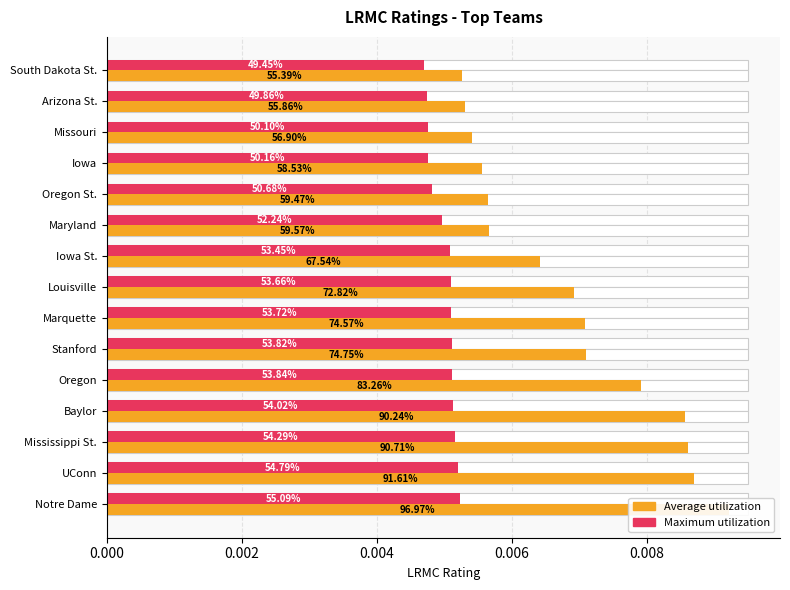

At how many categories does at least one series exceed 0?

15